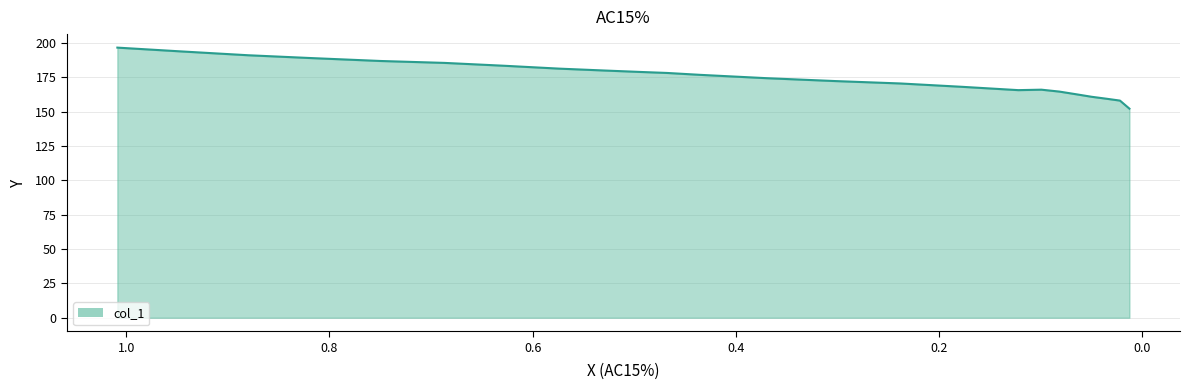

How many values exceed 176?

12